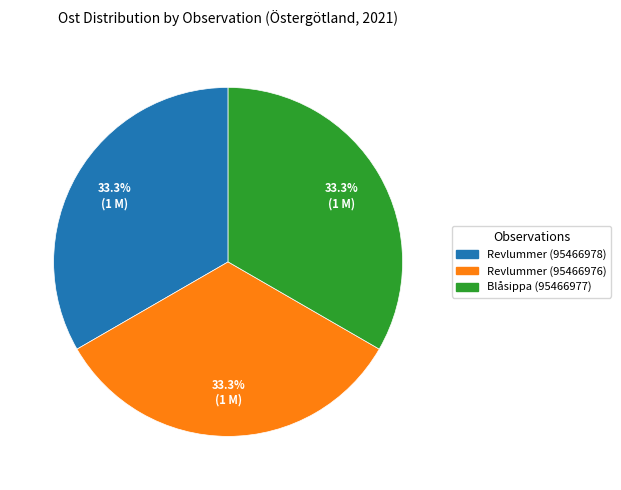

What is the ratio of the value at Revlummer (95466978) to the value at Revlummer (95466976)?

1.0